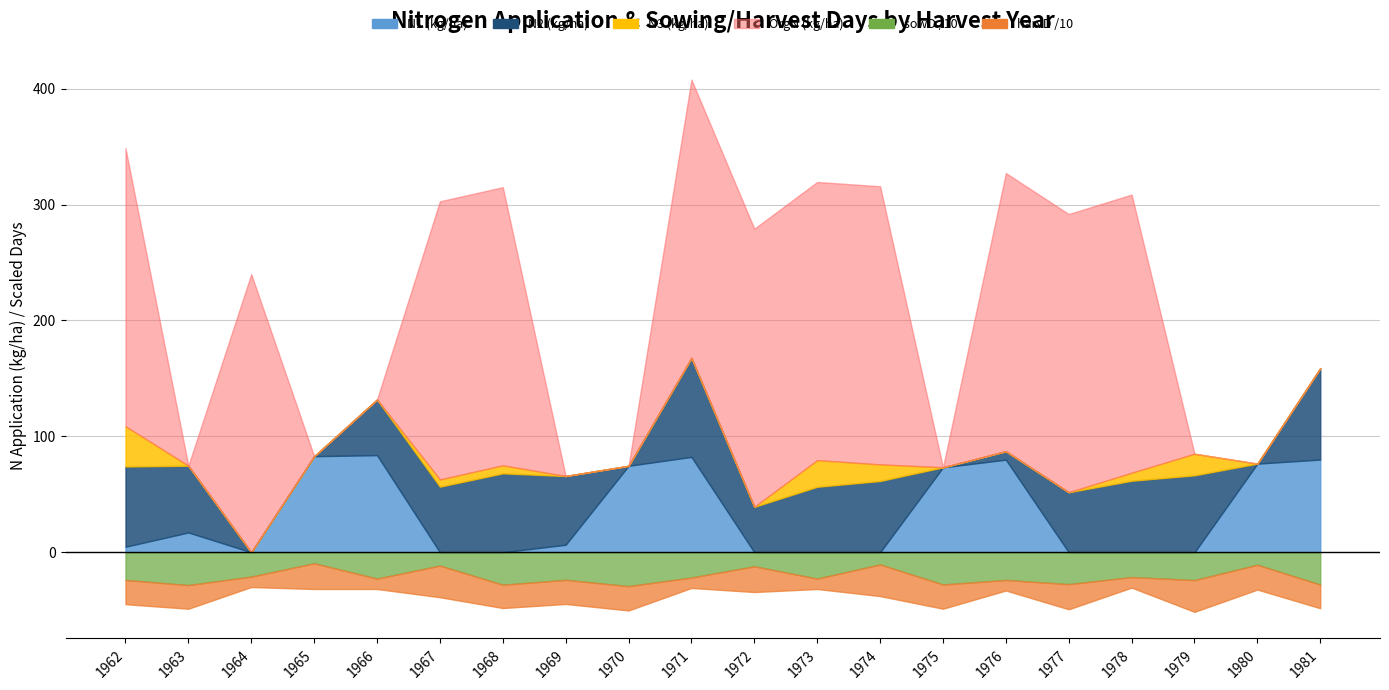

True or false: N1 and sowD cross at least once.

False